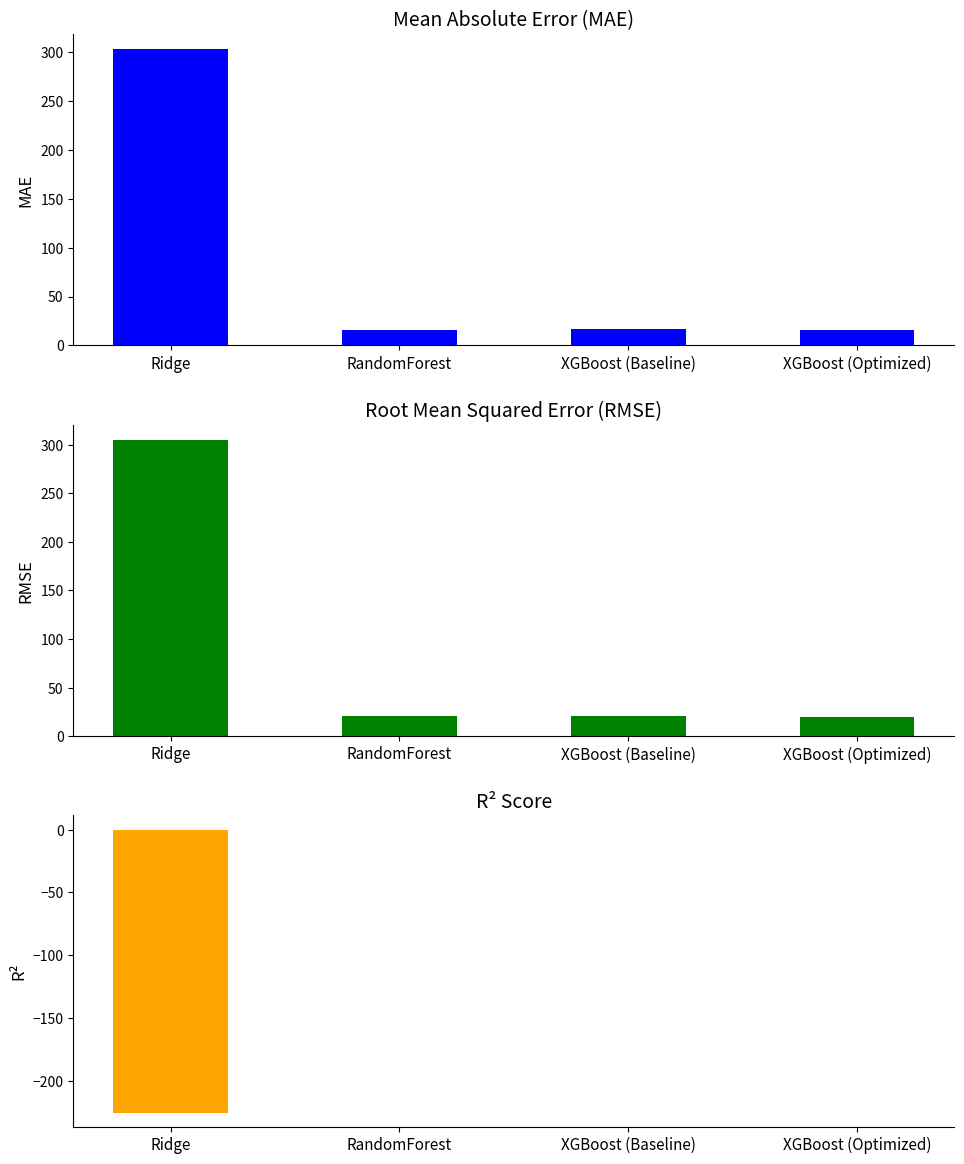

What is the difference between the R² values at XGBoost (Optimized) and XGBoost (Baseline)?

0.1